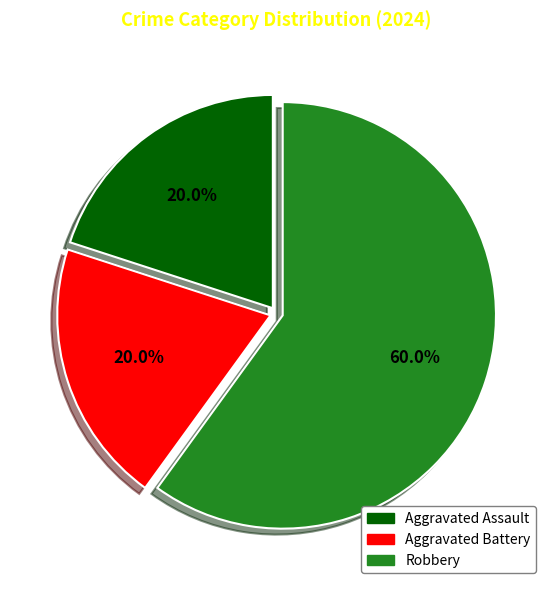

What portion of the pie excludes Aggravated Assault?

80.0%